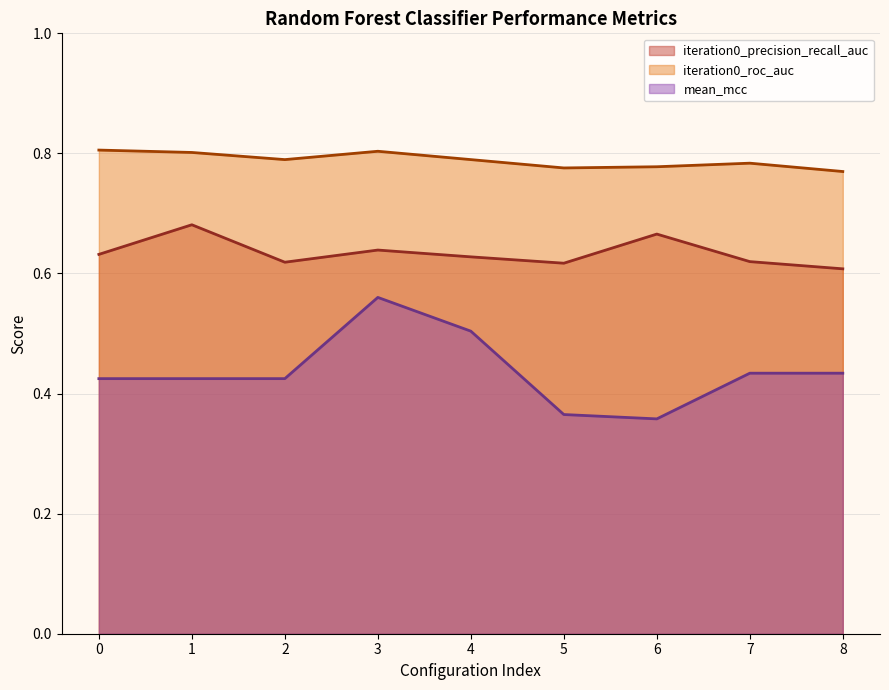

How many lines are shown in the chart?

3